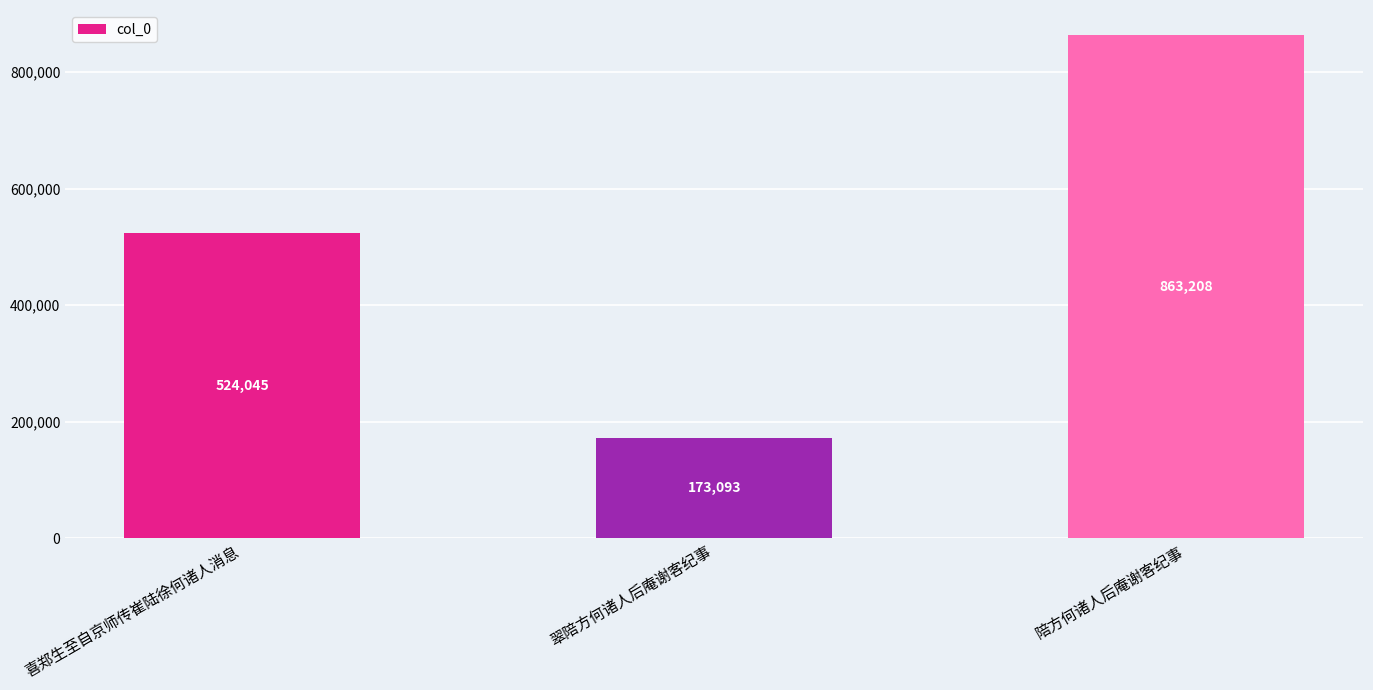

Which category has the lowest value across all series?

翠陪方何诸人后庵谢客纪事